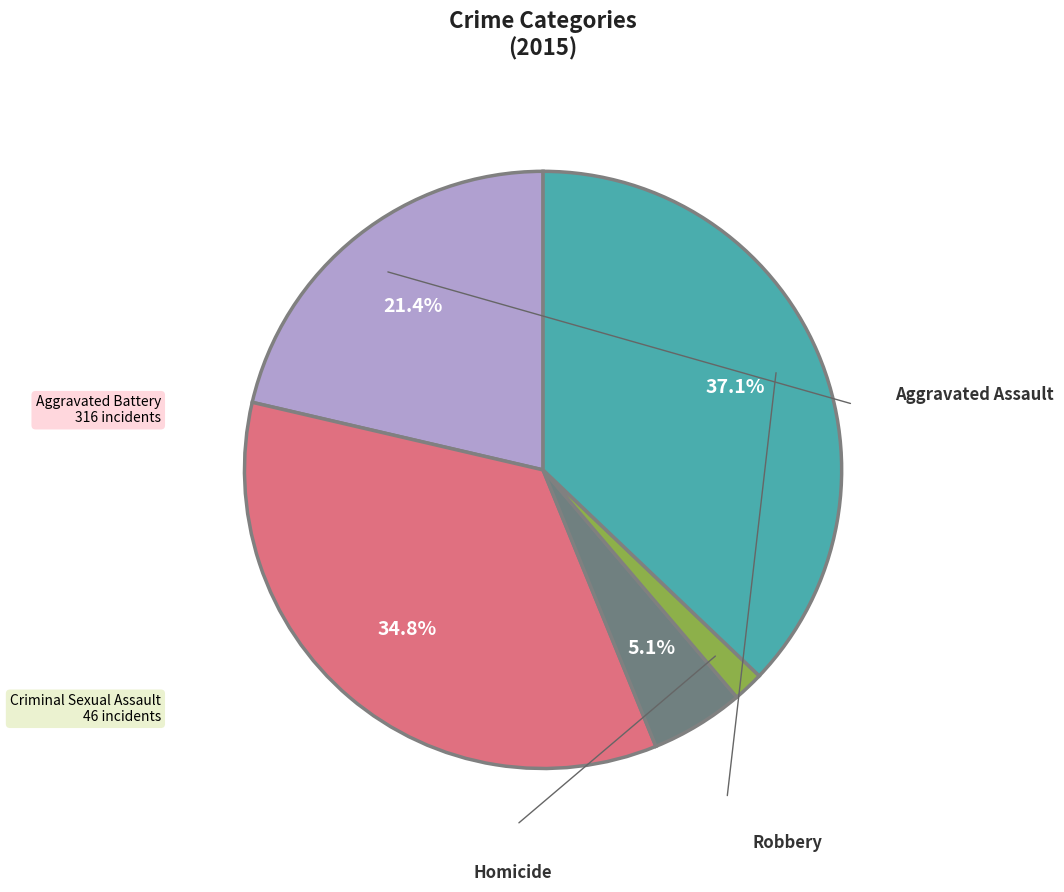

Is there any slice that represents more than half of the pie?

No